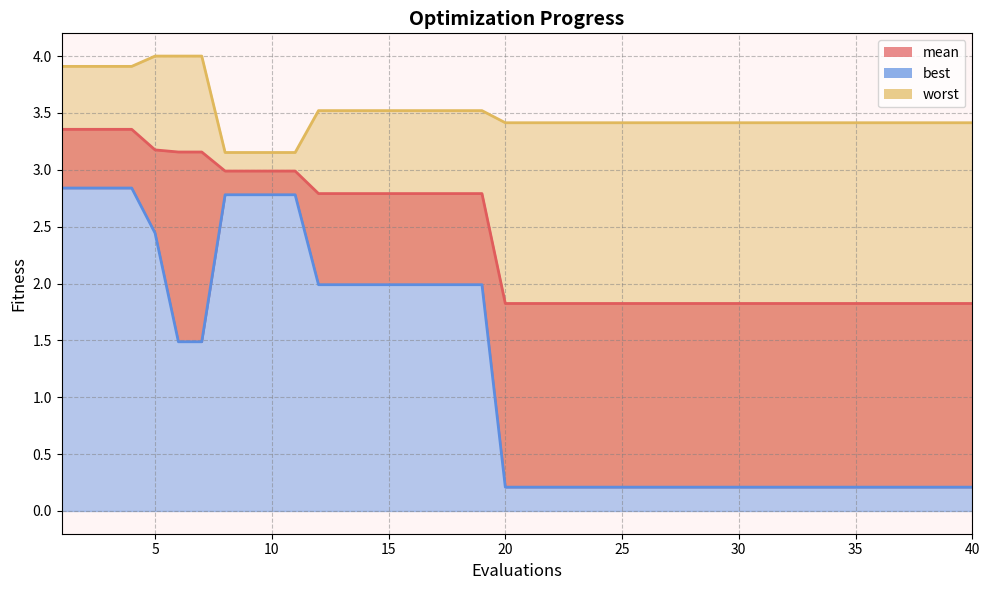

Reading left to right, list all the values displayed in this chart.

mean_line: 3.4	3.4	3.4	3.4	3.2	3.2	3.2	3.0	3.0	3.0	3.0	2.8	2.8	2.8	2.8	2.8	2.8	2.8	2.8	1.8	1.8	1.8	1.8	1.8	1.8	1.8	1.8	1.8	1.8	1.8	1.8	1.8	1.8	1.8	1.8	1.8	1.8	1.8	1.8	1.8
best_line: 2.8	2.8	2.8	2.8	2.4	1.5	1.5	2.8	2.8	2.8	2.8	2.0	2.0	2.0	2.0	2.0	2.0	2.0	2.0	0.2	0.2	0.2	0.2	0.2	0.2	0.2	0.2	0.2	0.2	0.2	0.2	0.2	0.2	0.2	0.2	0.2	0.2	0.2	0.2	0.2
worst_line: 3.9	3.9	3.9	3.9	4.0	4.0	4.0	3.2	3.2	3.2	3.2	3.5	3.5	3.5	3.5	3.5	3.5	3.5	3.5	3.4	3.4	3.4	3.4	3.4	3.4	3.4	3.4	3.4	3.4	3.4	3.4	3.4	3.4	3.4	3.4	3.4	3.4	3.4	3.4	3.4